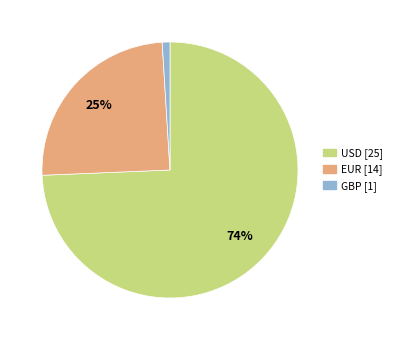

To the nearest percent, what is the average slice percentage?

33%